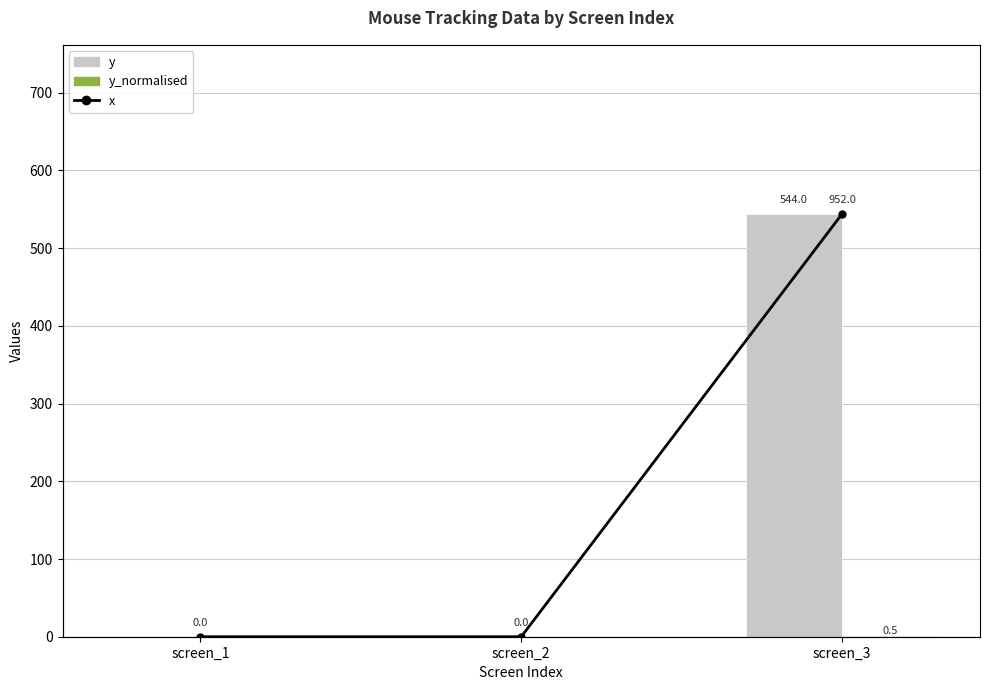

How many data points does each series have?

3